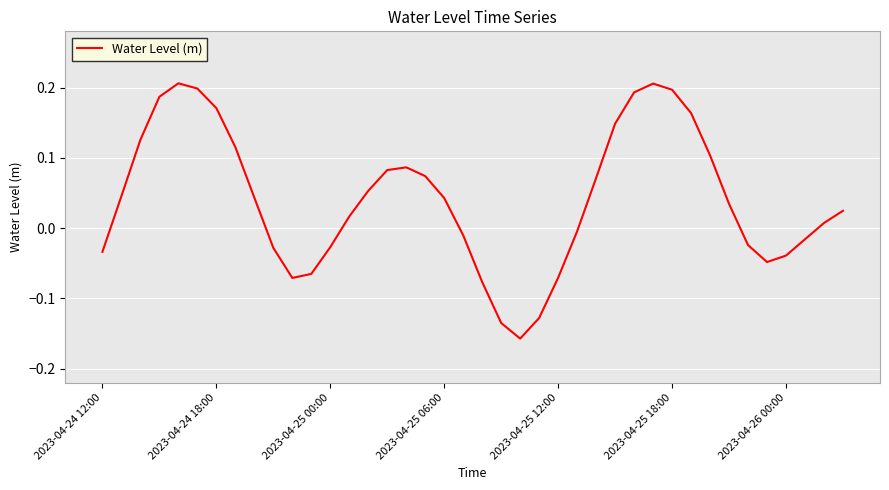

What is the difference between the maximum and minimum values?

0.4